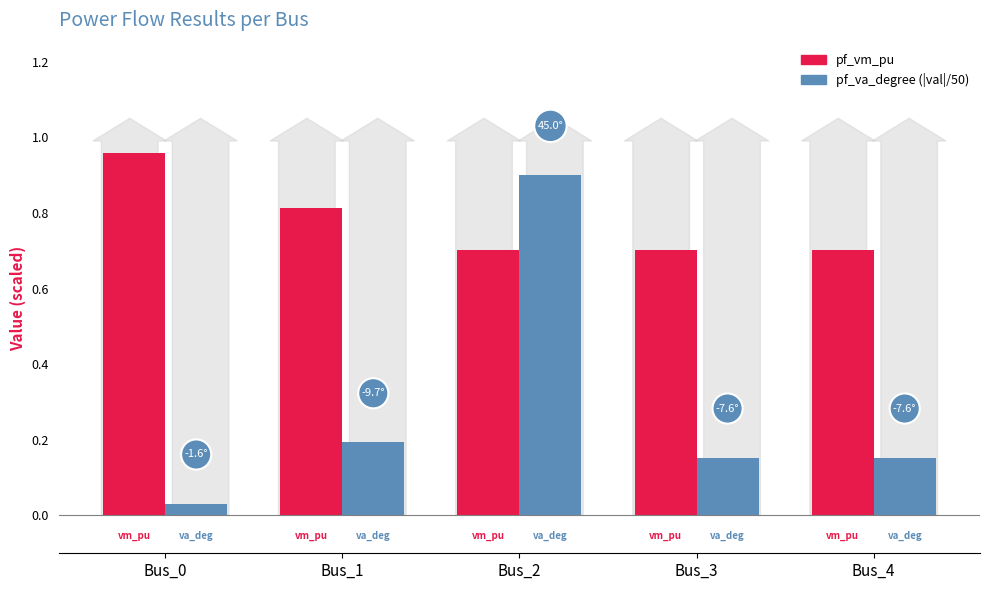

At which label does pf_va_degree (|val|/50) reach its peak?

Bus_2